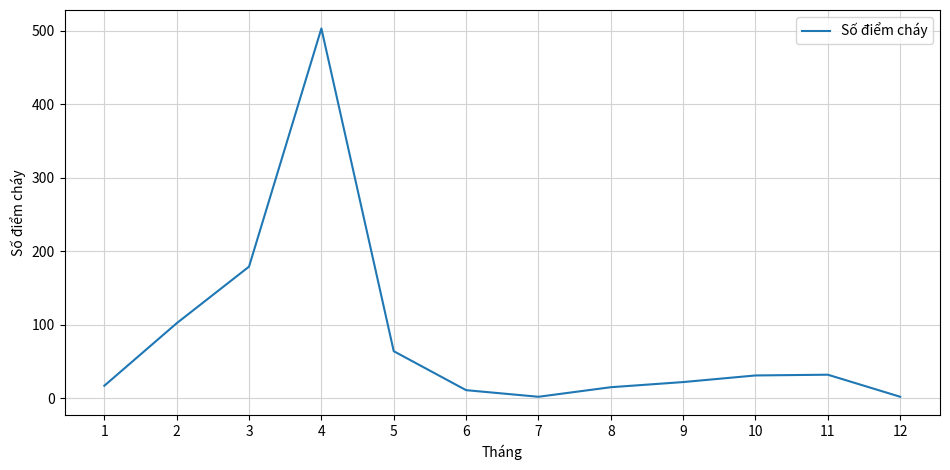

The value at 5 is 85. True or false?

False